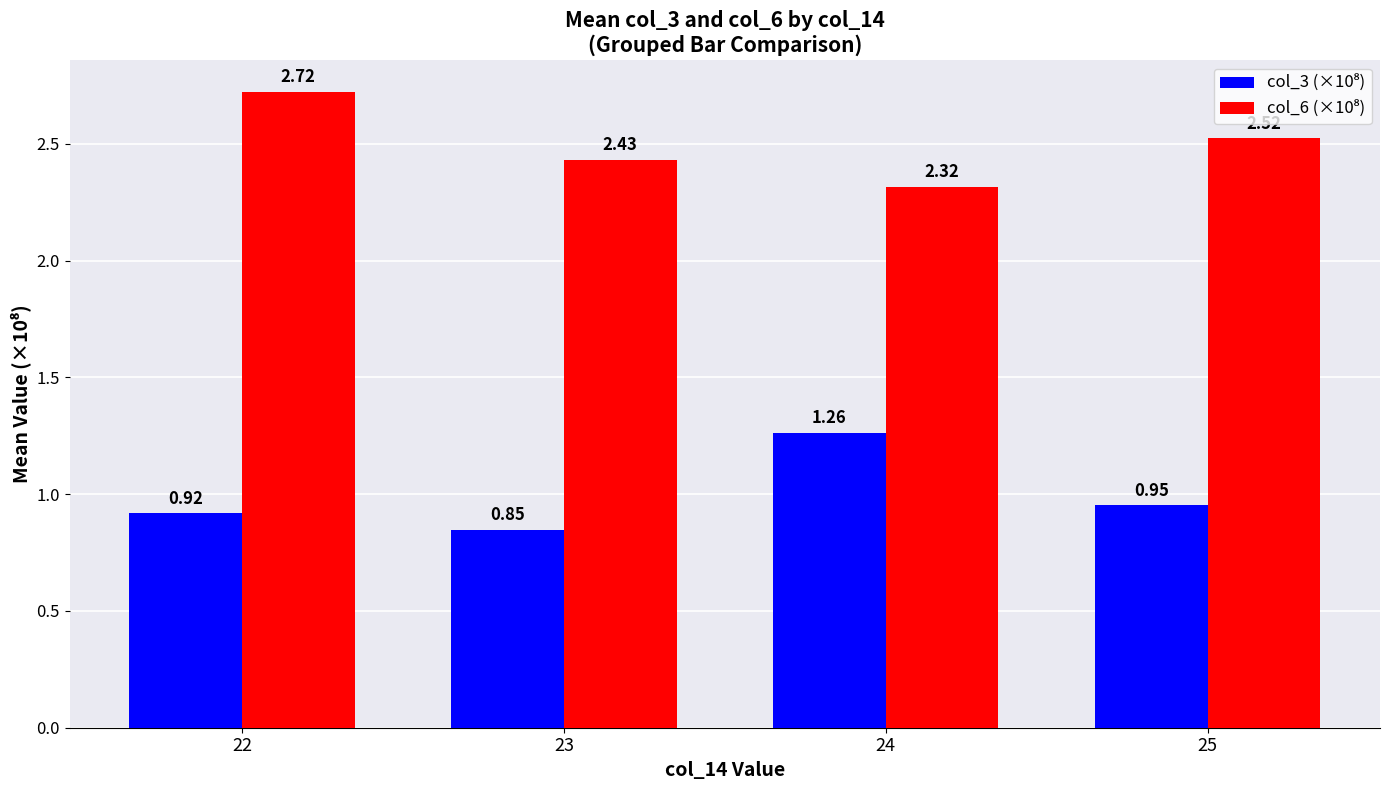

Which label corresponds to the smallest value in the chart?

23